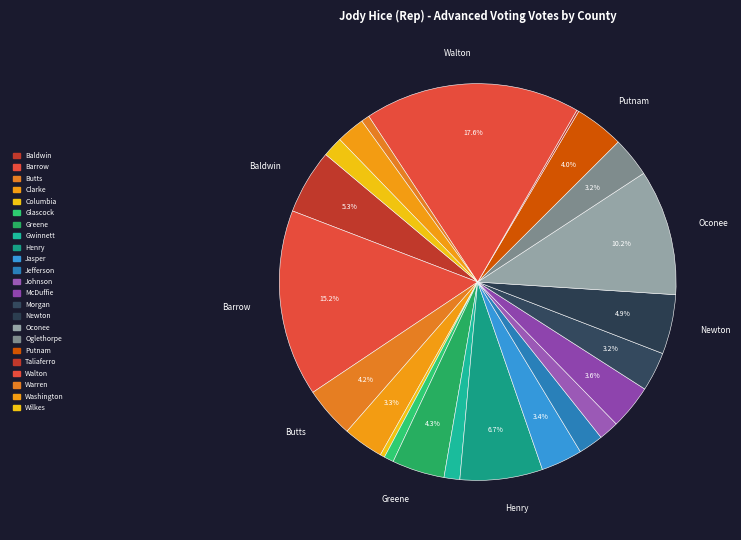

Combined, do Newton and Taliaferro account for over 50%?

No